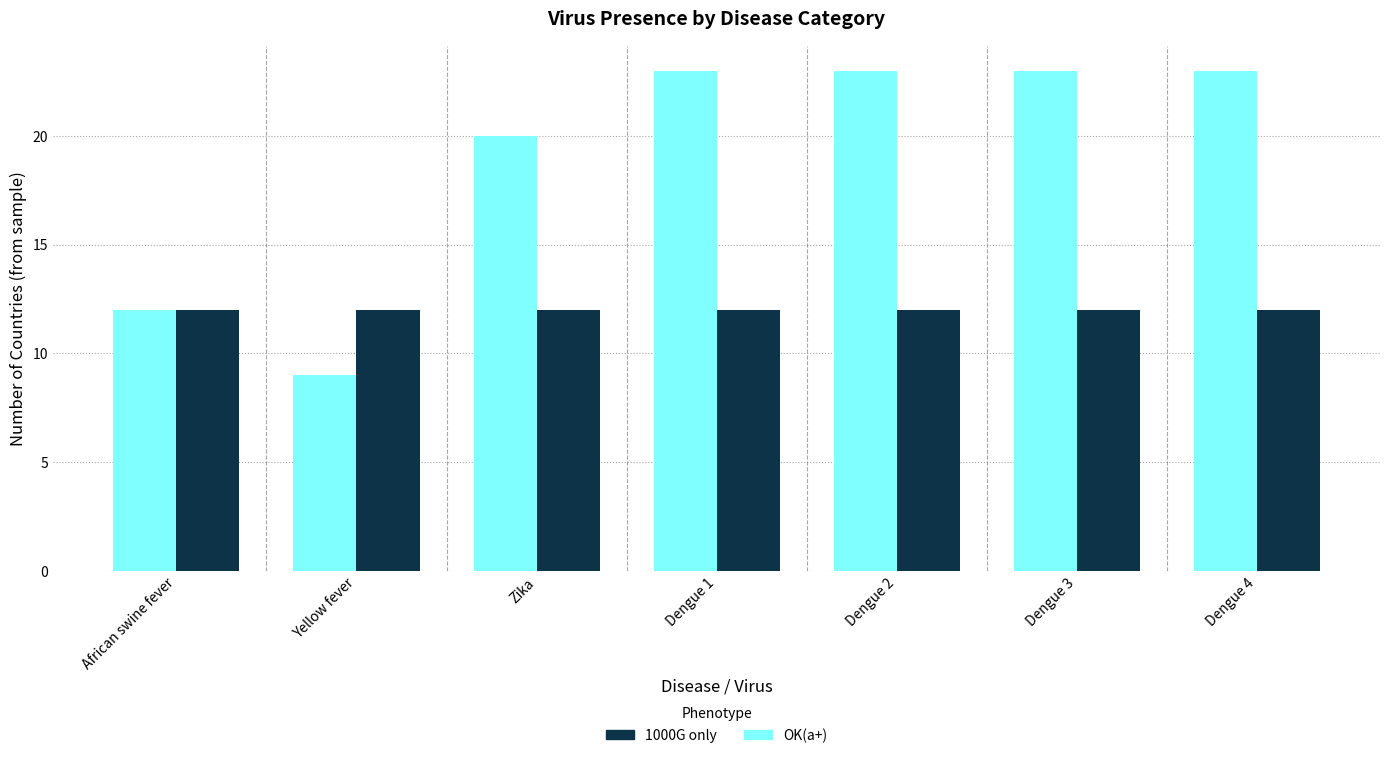

The OK(a+) series shows 6 at Dengue 2. True or false?

False